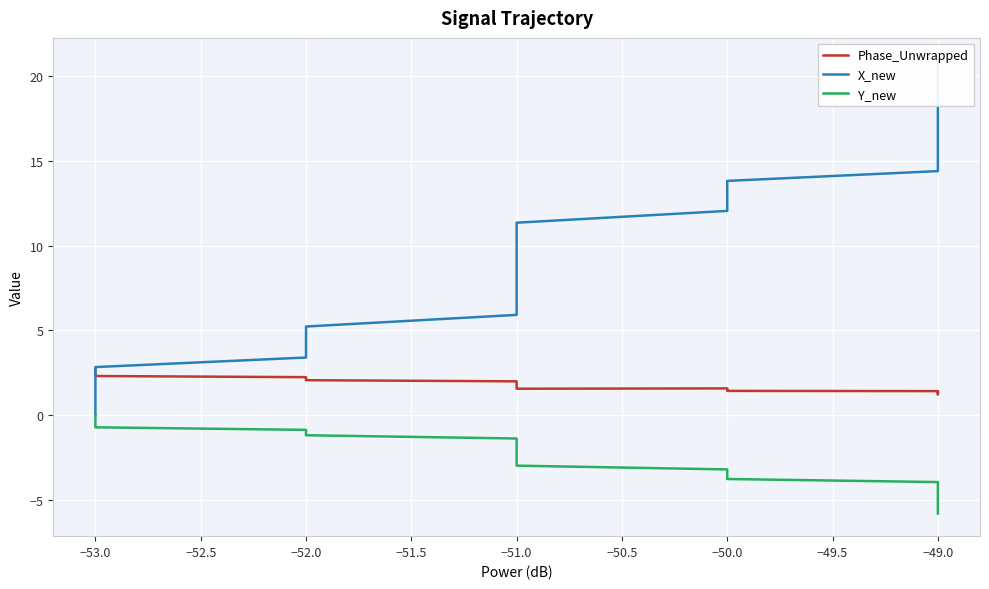

What is the sum of all Y_new values?

-114.6